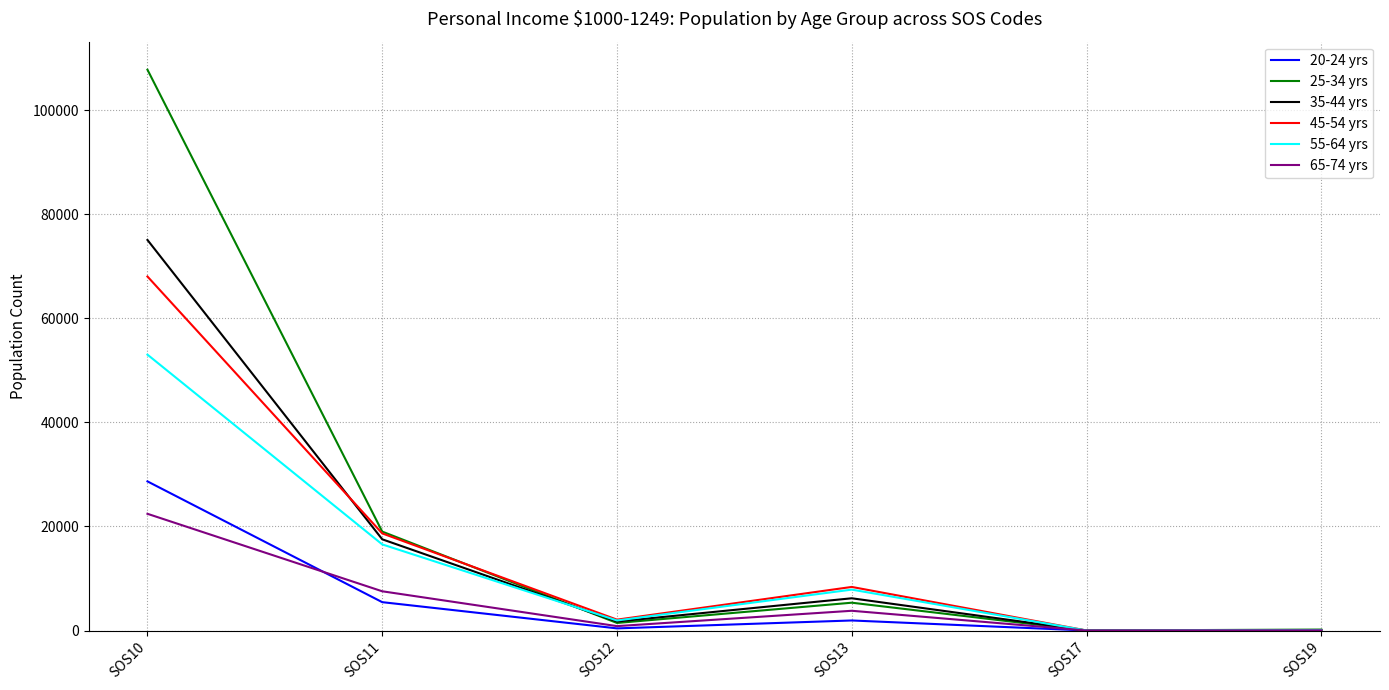

What is the difference between the second highest and second lowest values in the 25-34 yrs series?

18825